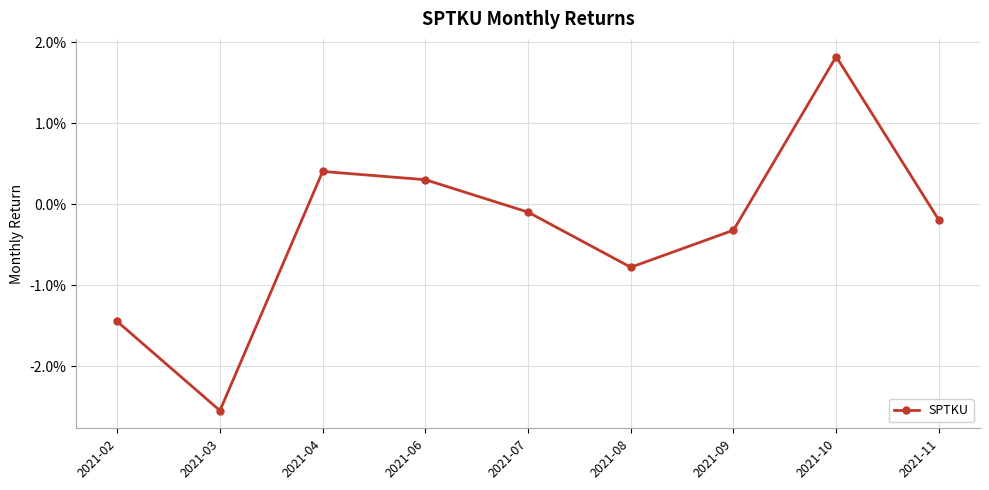

Is this an area chart (filled region under the line)?

No